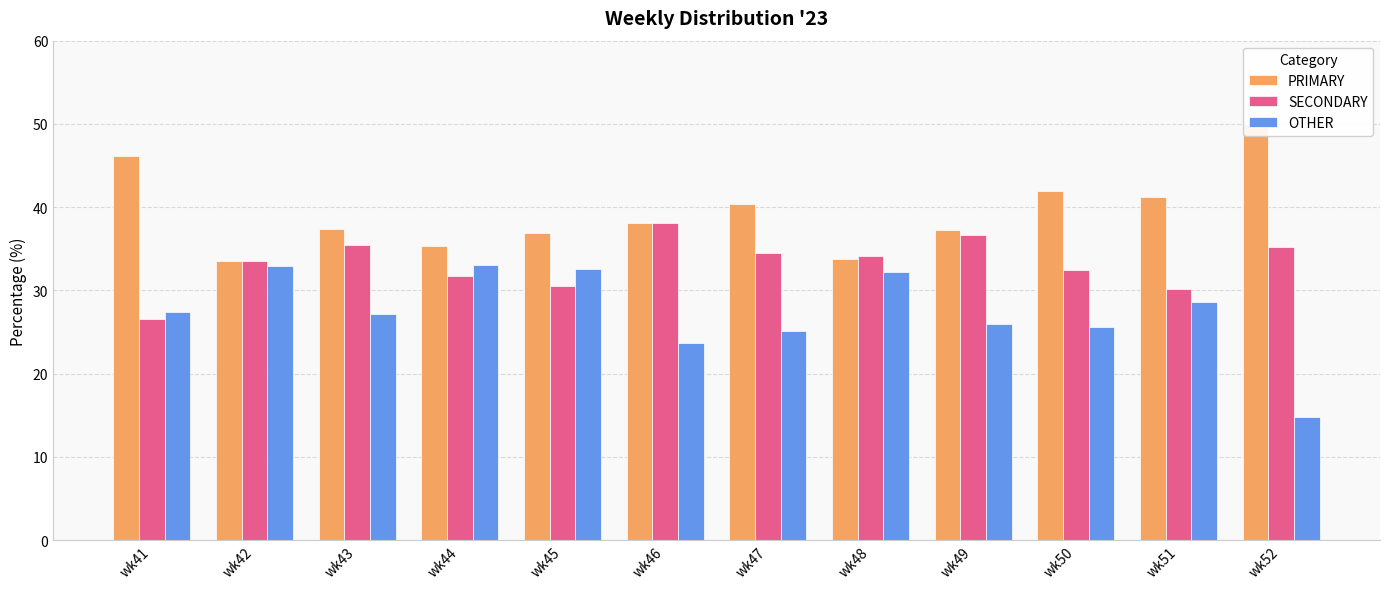

What is the maximum value for SECONDARY?

38.1